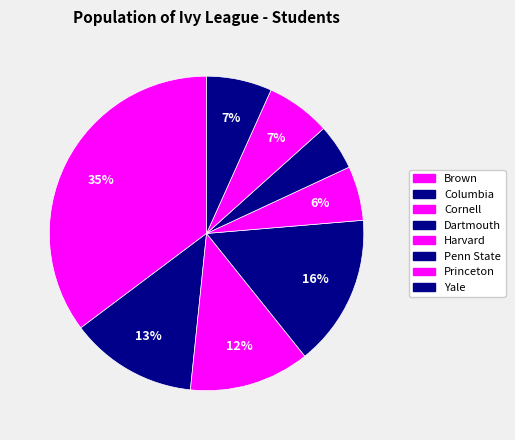

How many slices are in this pie chart?

8